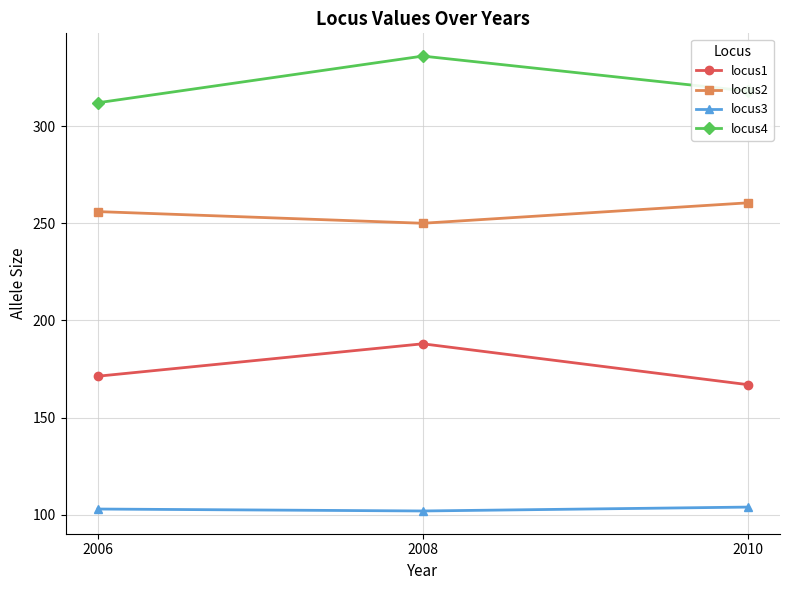

Count the number of categories in the chart.

3